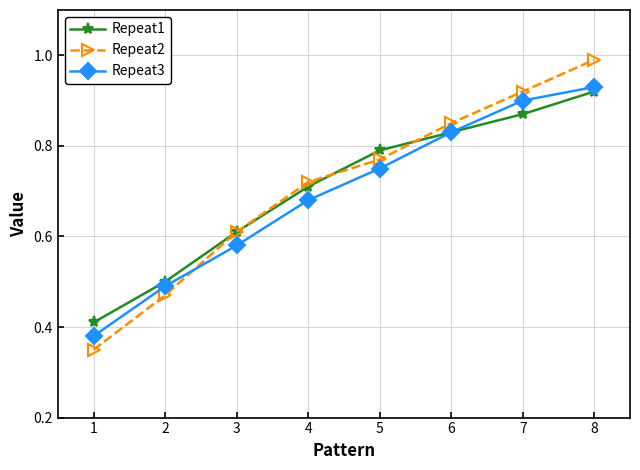

True or false: Repeat3 has more than 0 points higher than both neighbors.

False